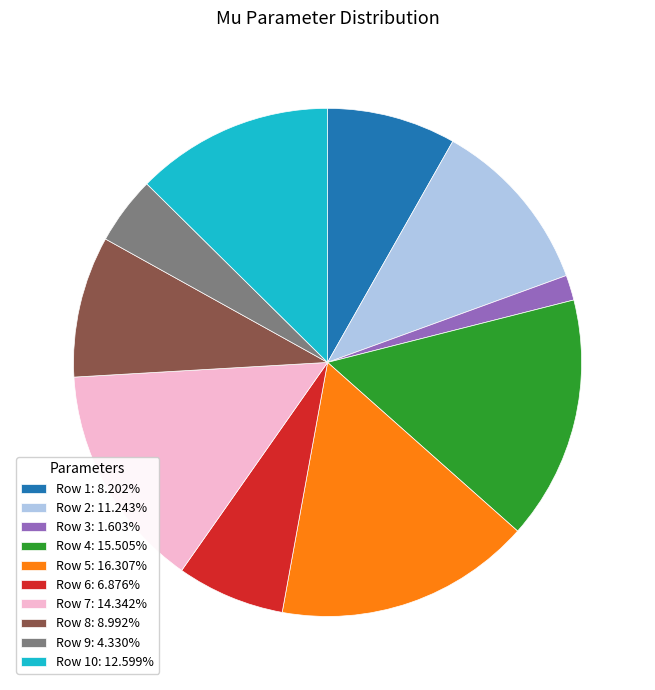

Does Row 2: 11.243% account for over 50% of the chart?

No